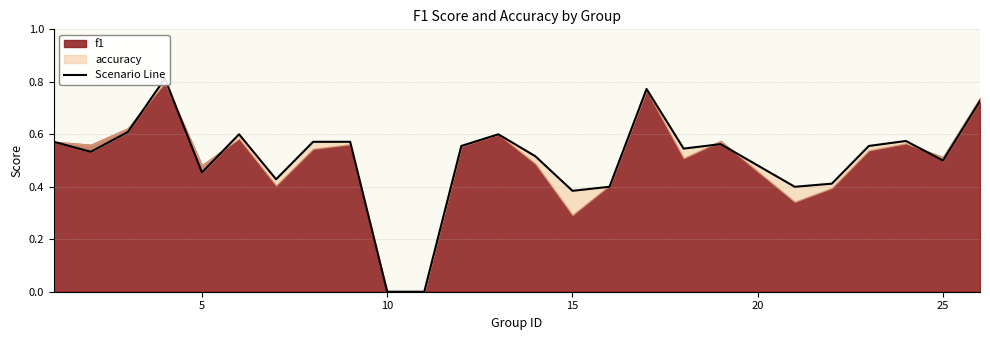

How many values are between 0 and 1?

25